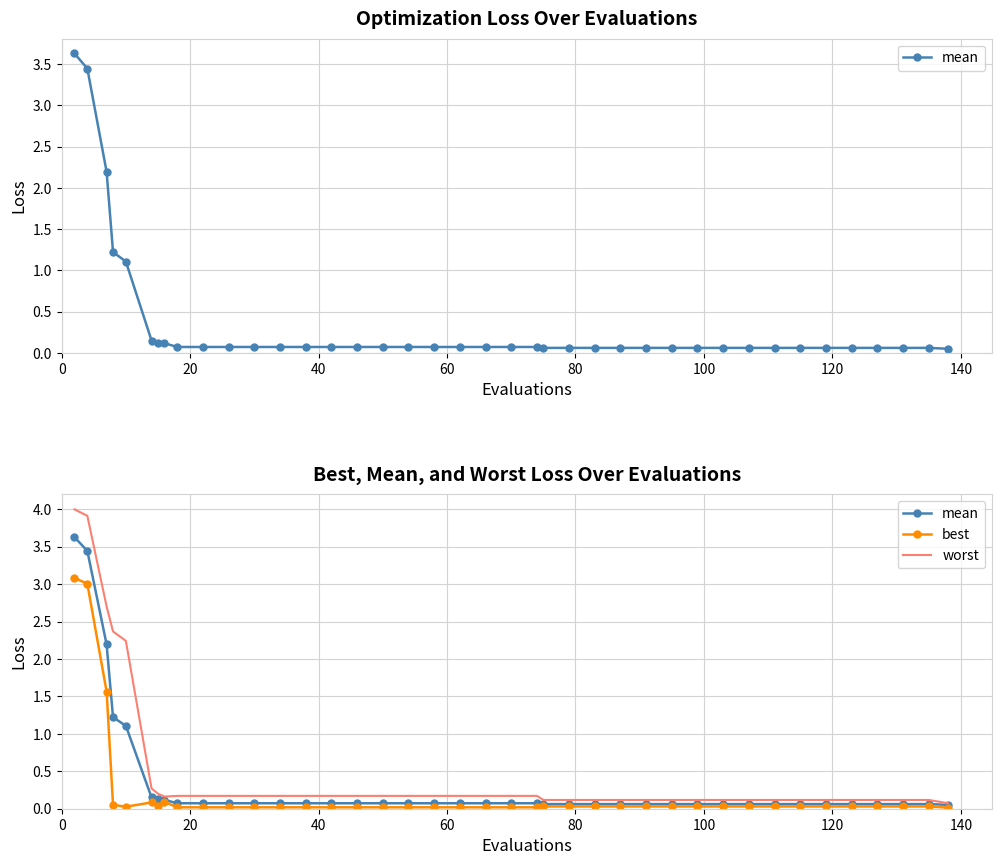

Does the chart have visible grid lines?

Yes